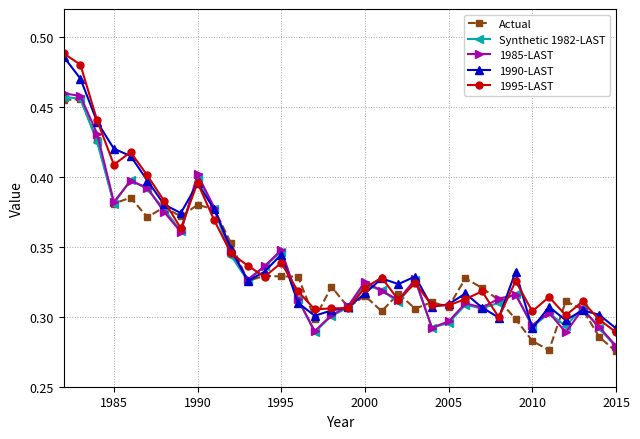

Is this an area chart (filled region under the line)?

No